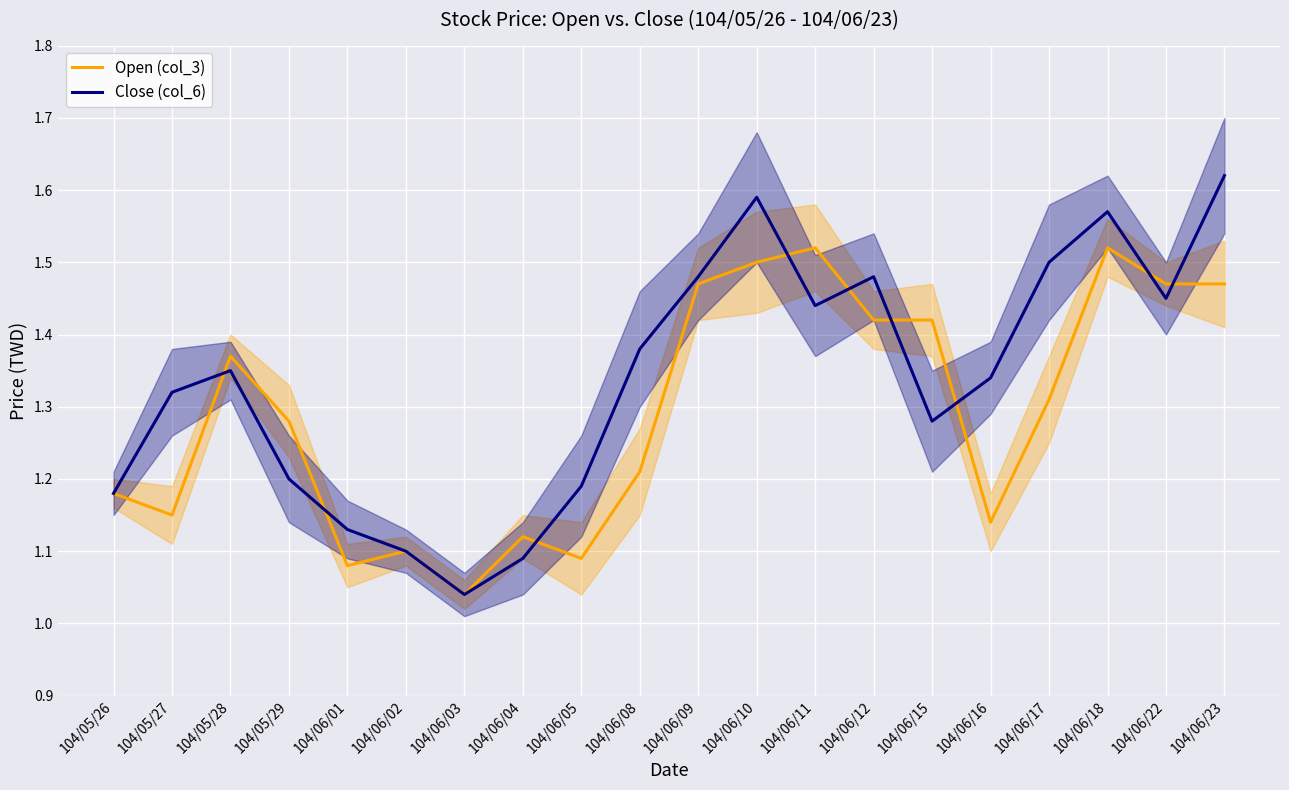

Reading right to left, what are all the values shown in this chart?

Open (col_3): 1.5	1.5	1.5	1.3	1.1	1.4	1.4	1.5	1.5	1.5	1.2	1.1	1.1	1.0	1.1	1.1	1.3	1.4	1.1	1.2
Close (col_6): 1.6	1.4	1.6	1.5	1.3	1.3	1.5	1.4	1.6	1.5	1.4	1.2	1.1	1.0	1.1	1.1	1.2	1.4	1.3	1.2